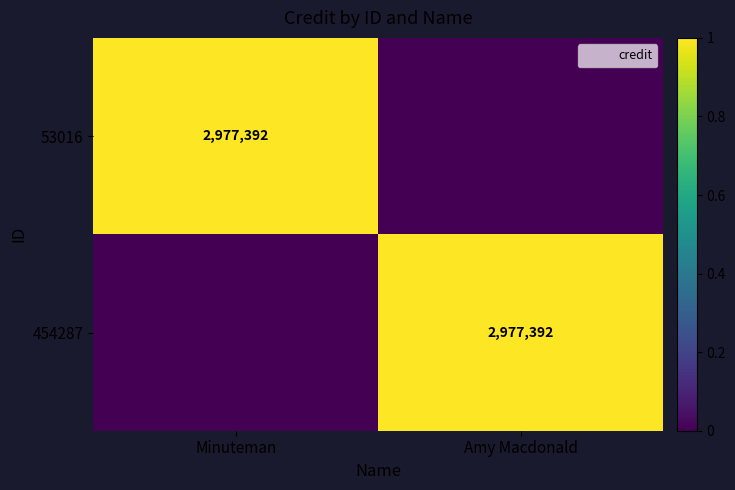

The value of 53016 at Minuteman is 2977392. True or false?

True